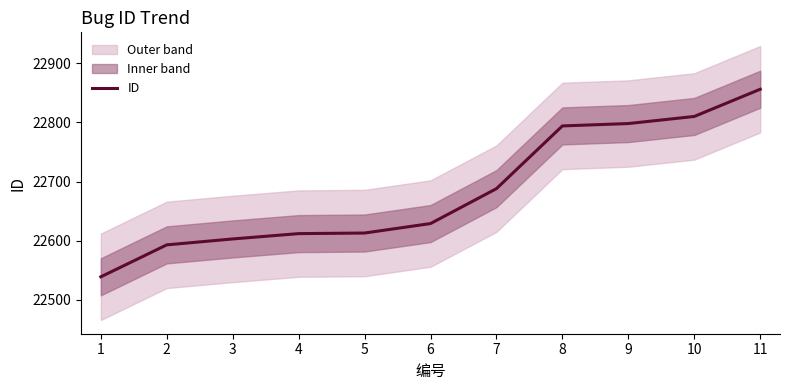

Which label corresponds to the largest value in the chart?

11